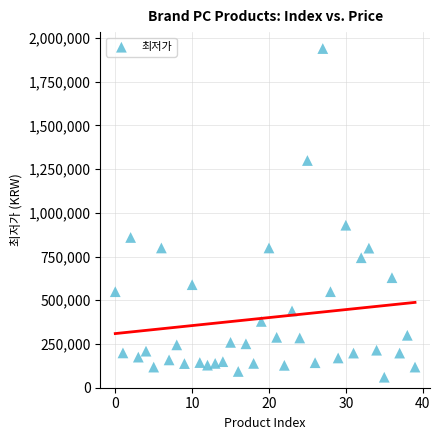

What is the range of Y values (max minus min)?

1879000